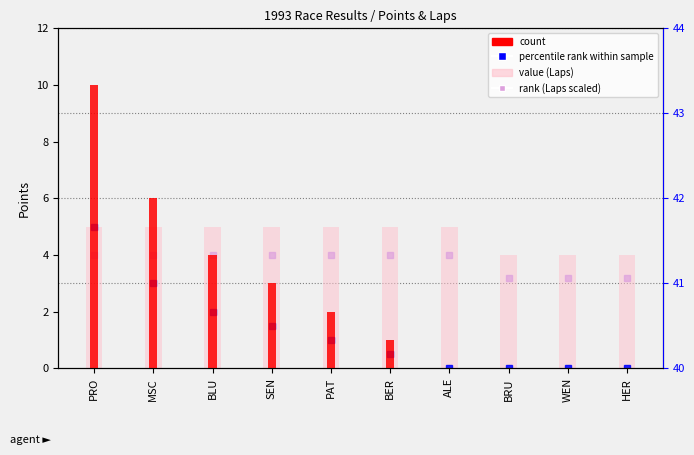

At which category is the sum across all series the highest?

PRO